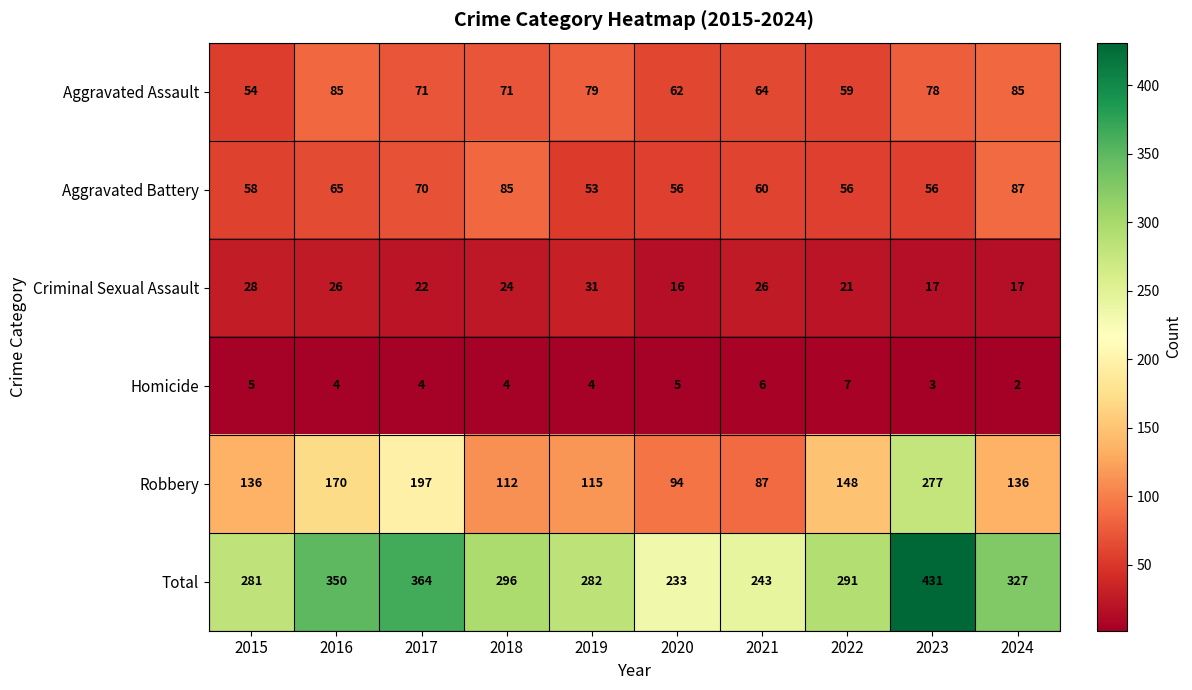

What is the difference between the Aggravated Assault values at 2015 and 2018?

17